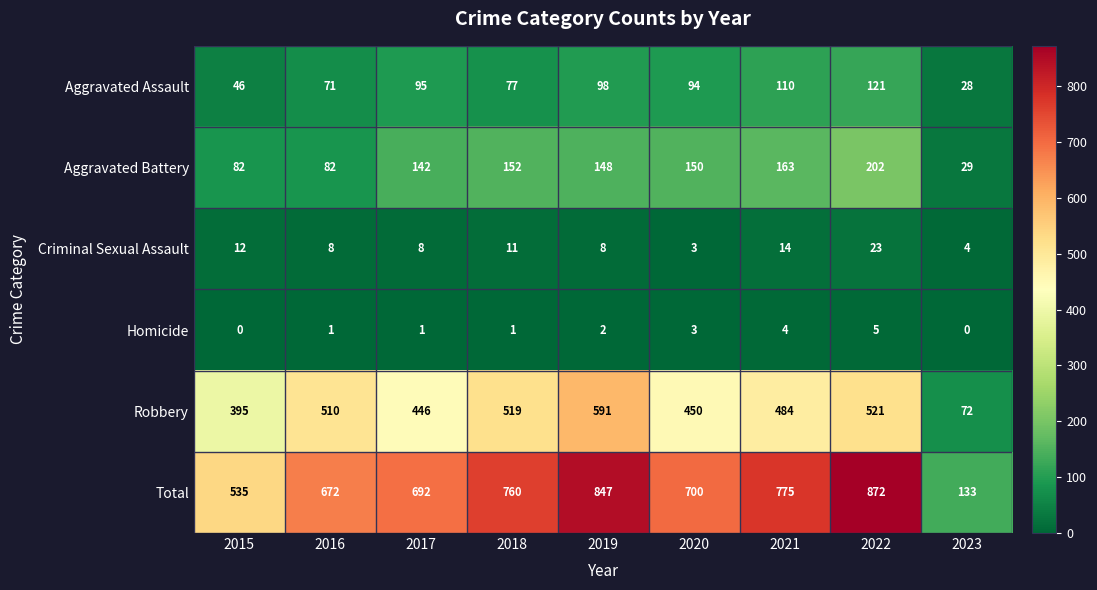

Which series has the largest total across all categories?

Total